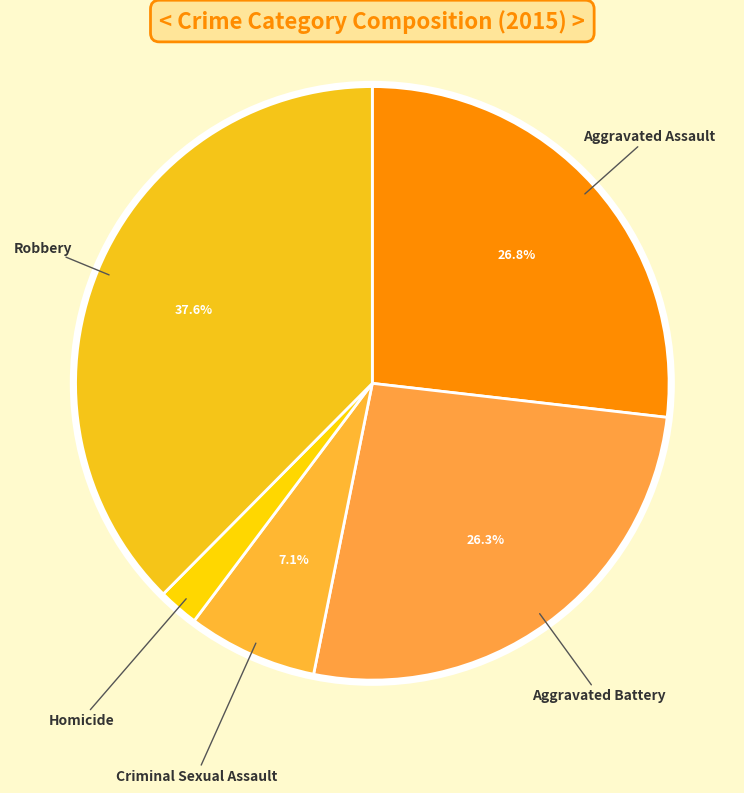

How many segments does this pie chart have?

5